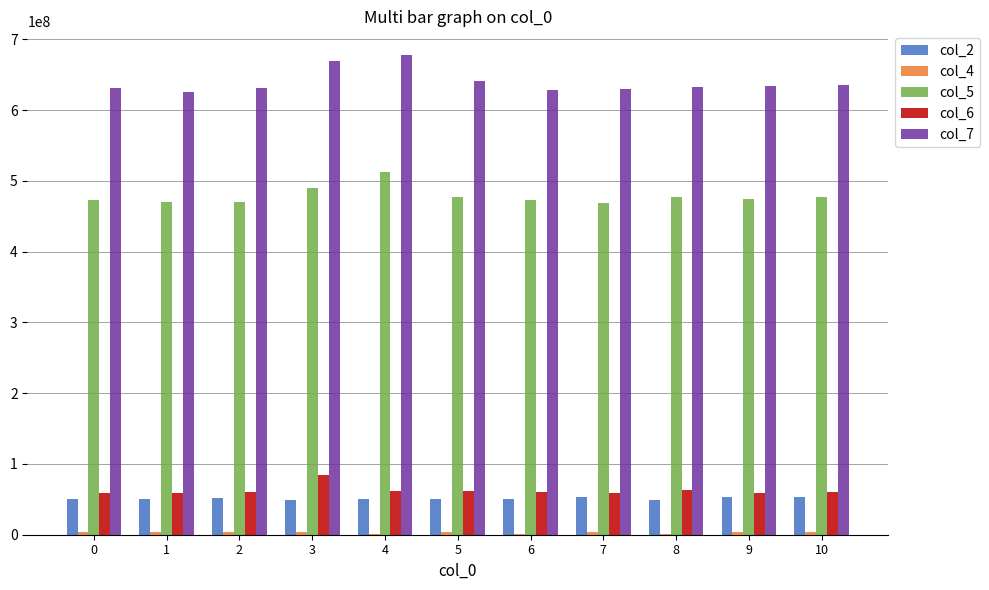

What is the maximum value shown in the chart?

677656292